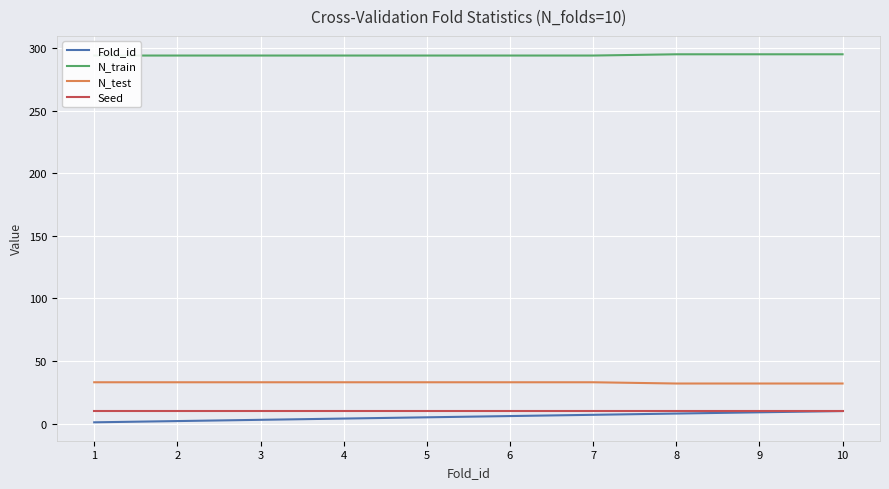

Which has a higher value, 6 or 10?

10